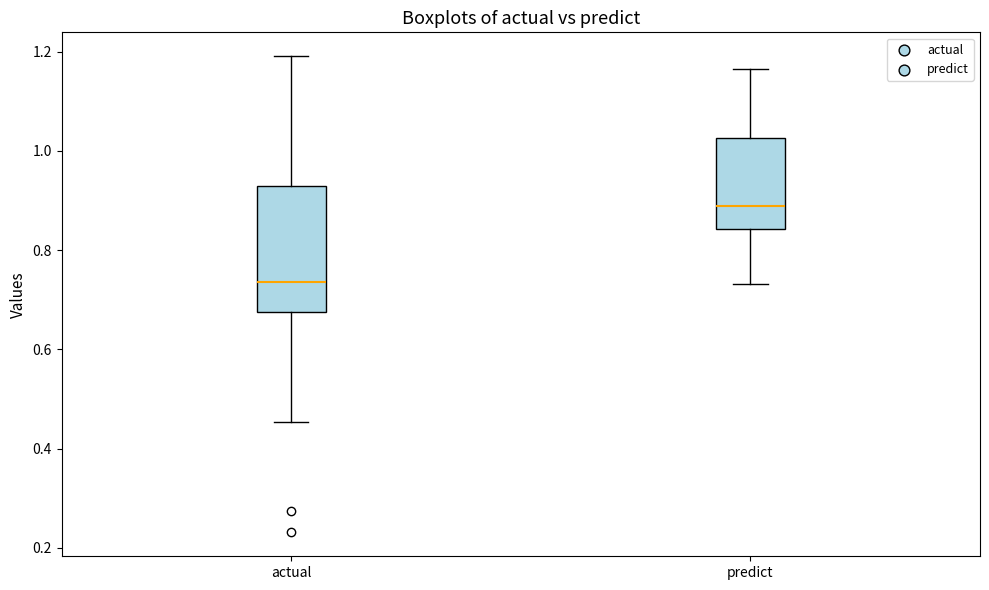

Reading left to right, transcribe this box plot: for each box, give where its median line is, the range the box spans, and where its two whiskers end, as read against the y-axis. The values are not printed on the chart, so give them approximately, as read against the axis.

actual: median 0.74, box 0.68 to 0.92, whiskers 0.46 to 1.20
predict: median 0.88, box 0.84 to 1.02, whiskers 0.74 to 1.16